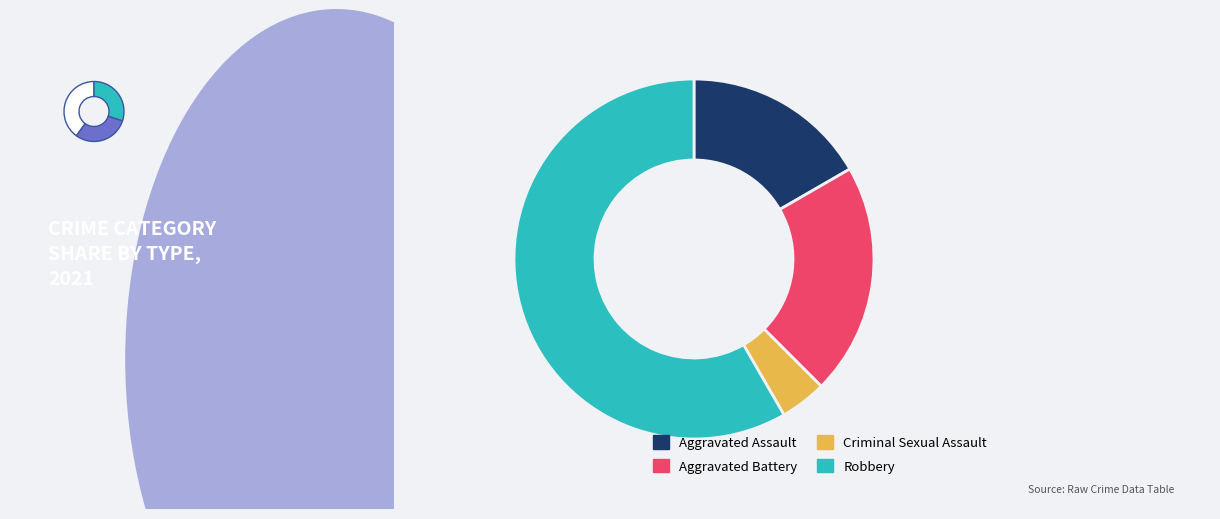

The Robbery slice represents 53% of the pie. True or false?

False